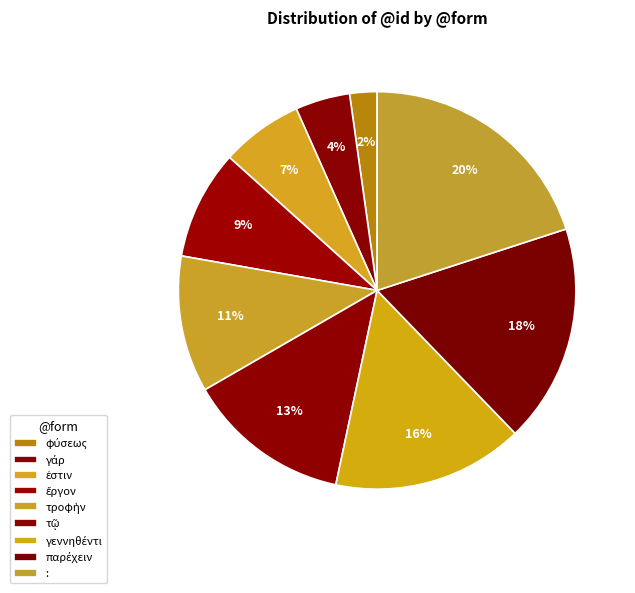

How much of the chart is everything except φύσεως?

97.8%